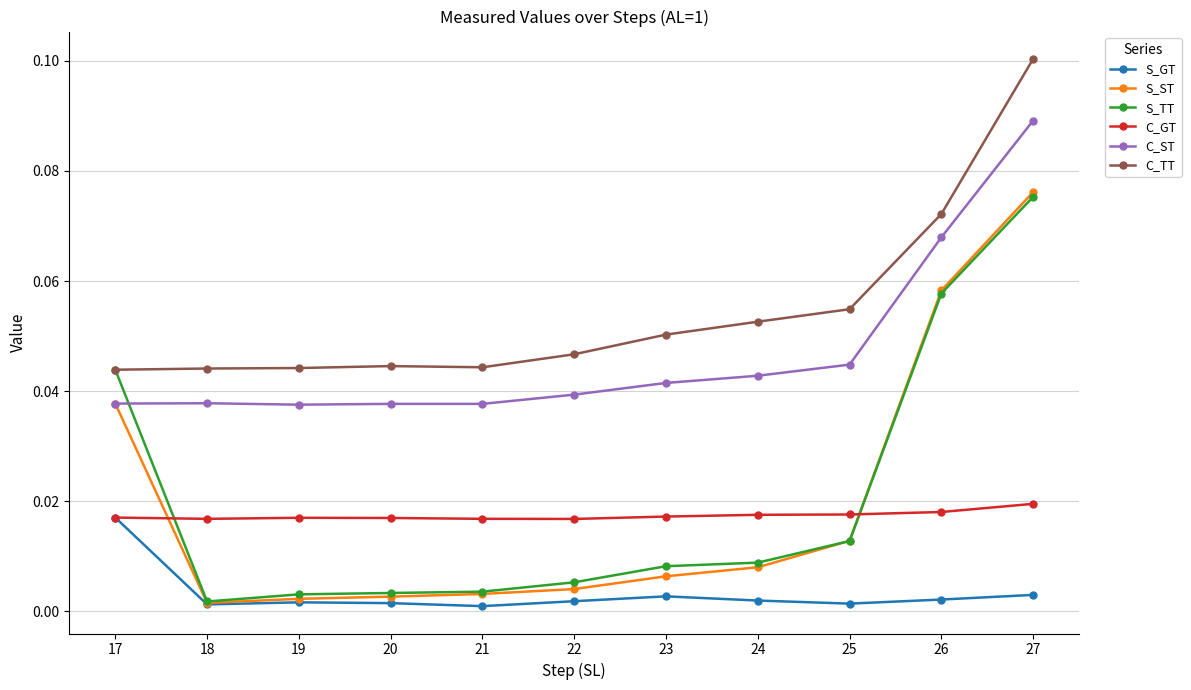

In C_ST, how many points are higher than both neighbors (excluding endpoints)?

2